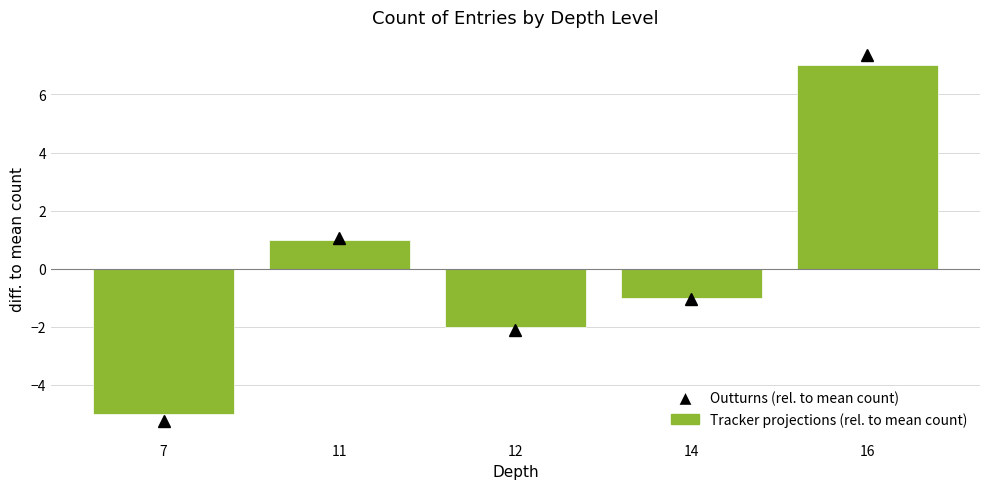

Reading left to right, what are all the values shown in this chart?

7=-5	11=1	12=-2	14=-1	16=7